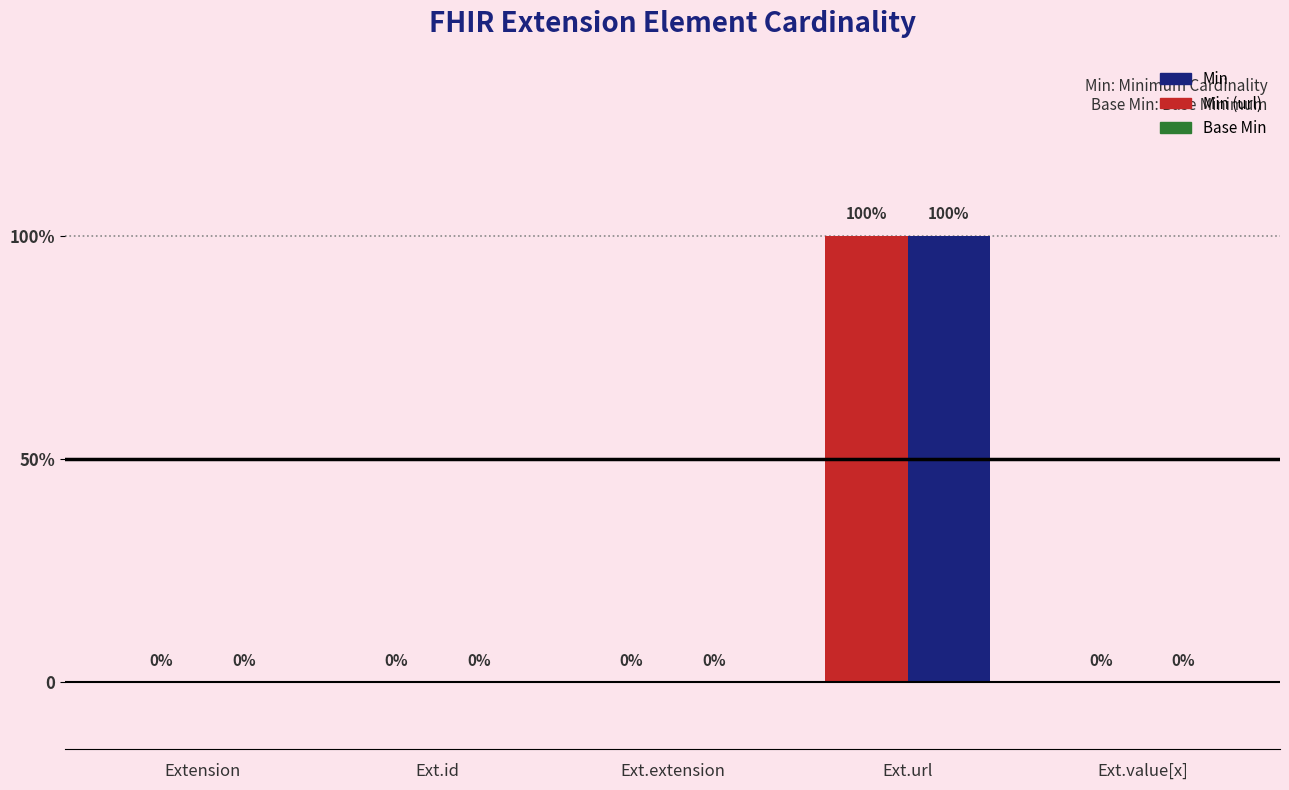

Is the value of Min at Ext.extension greater than the value of Base Min at Ext.url?

No